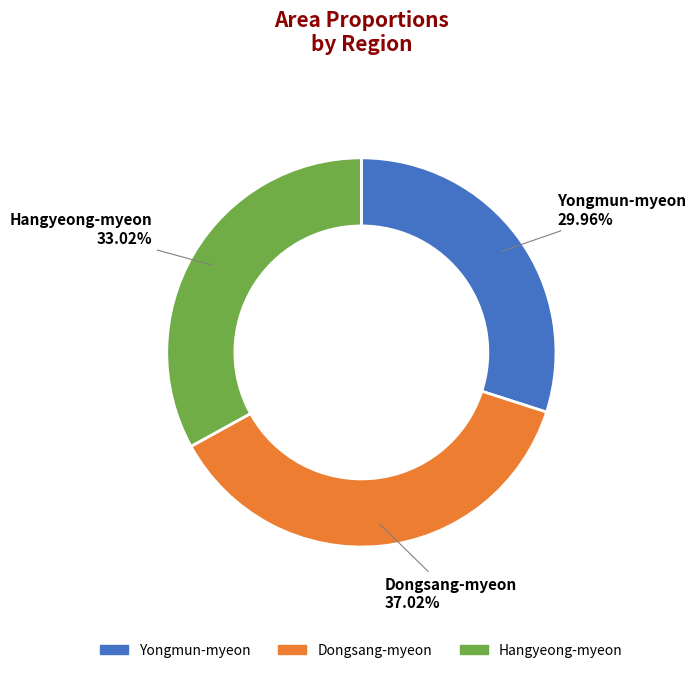

To the nearest percent, what is the difference between the largest and smallest slice percentages?

7%